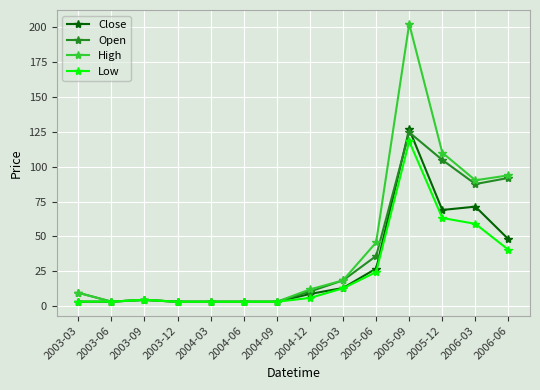

How many series are shown in this chart?

4